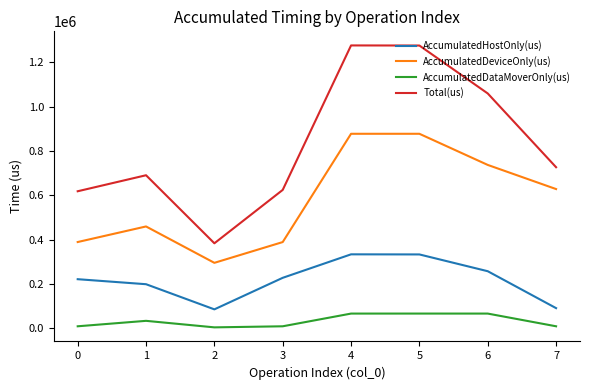

How many lines are shown in the chart?

4